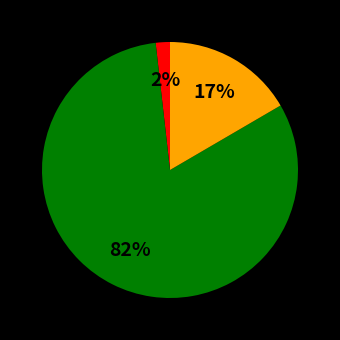

How many segments does this pie chart have?

3